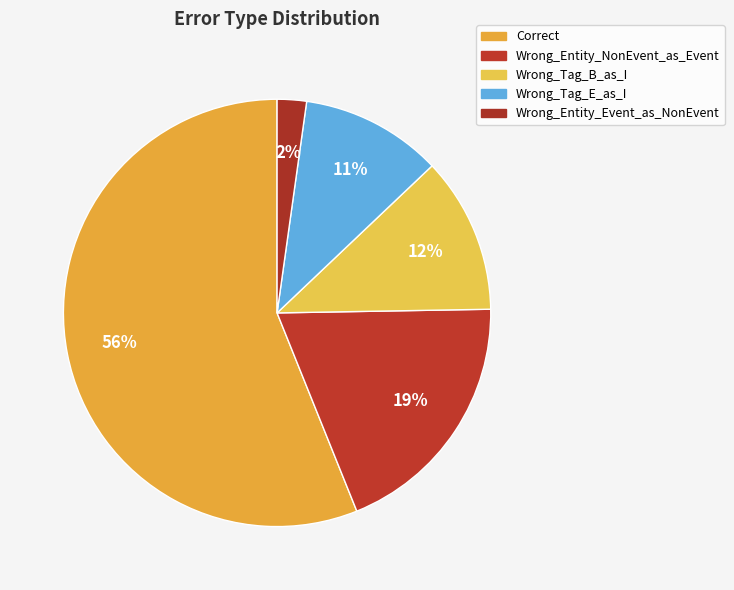

Is there a majority slice in this chart?

Yes